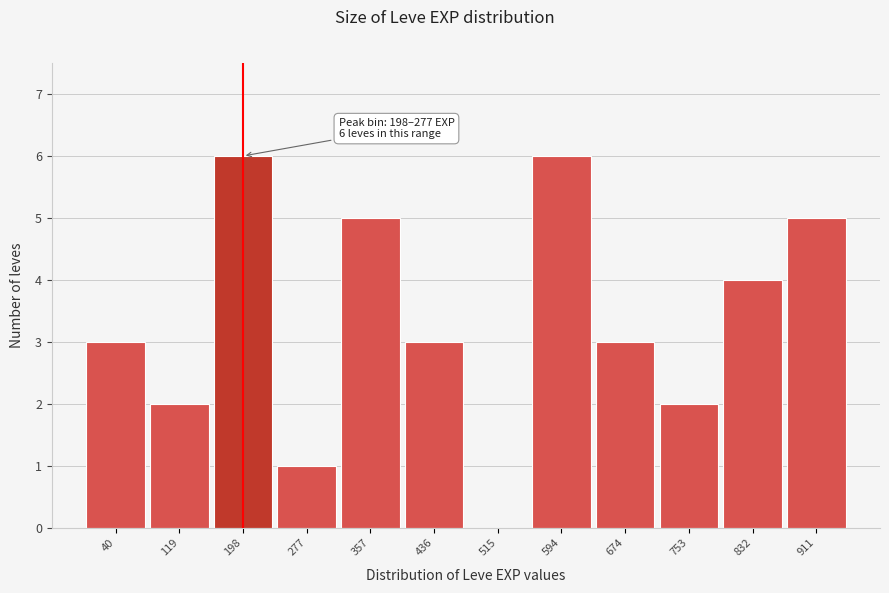

Reading left to right, what are all the values shown in this chart?

40=3	119=2	198=6	277=1	357=5	436=3	515=0	594=6	674=3	753=2	832=4	911=5